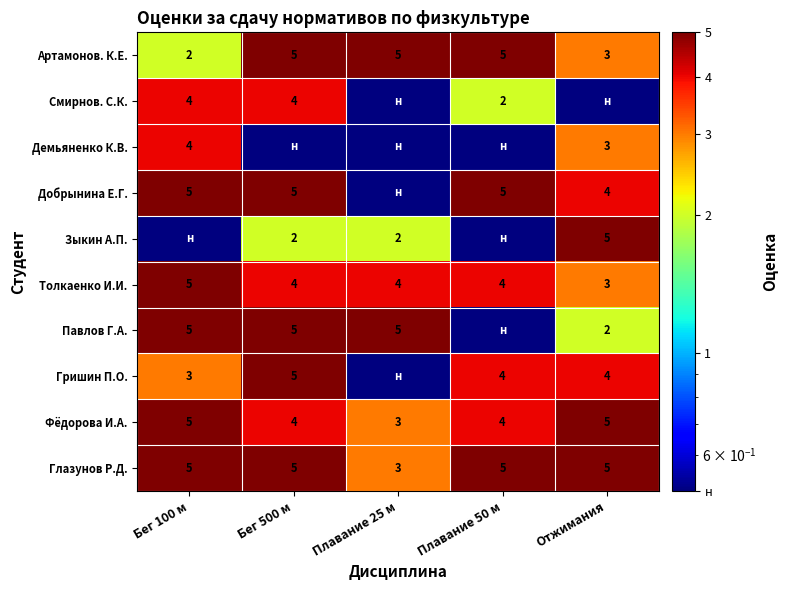

Is the value of Гришин П.О. at Отжимания greater than the value of Артамонов. К.Е. at Плавание 25 м?

No